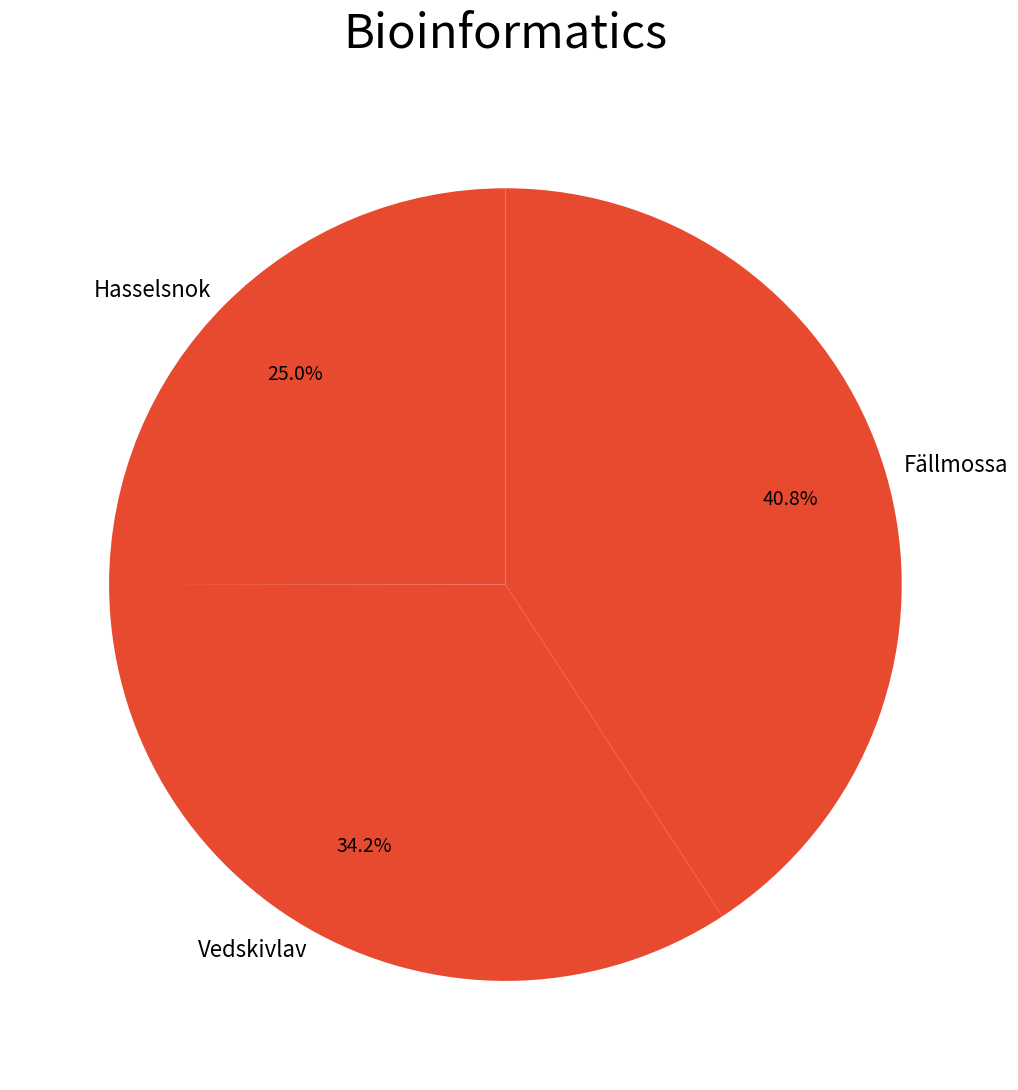

To the nearest percent, what percentage of the pie is Hasselsnok?

25%